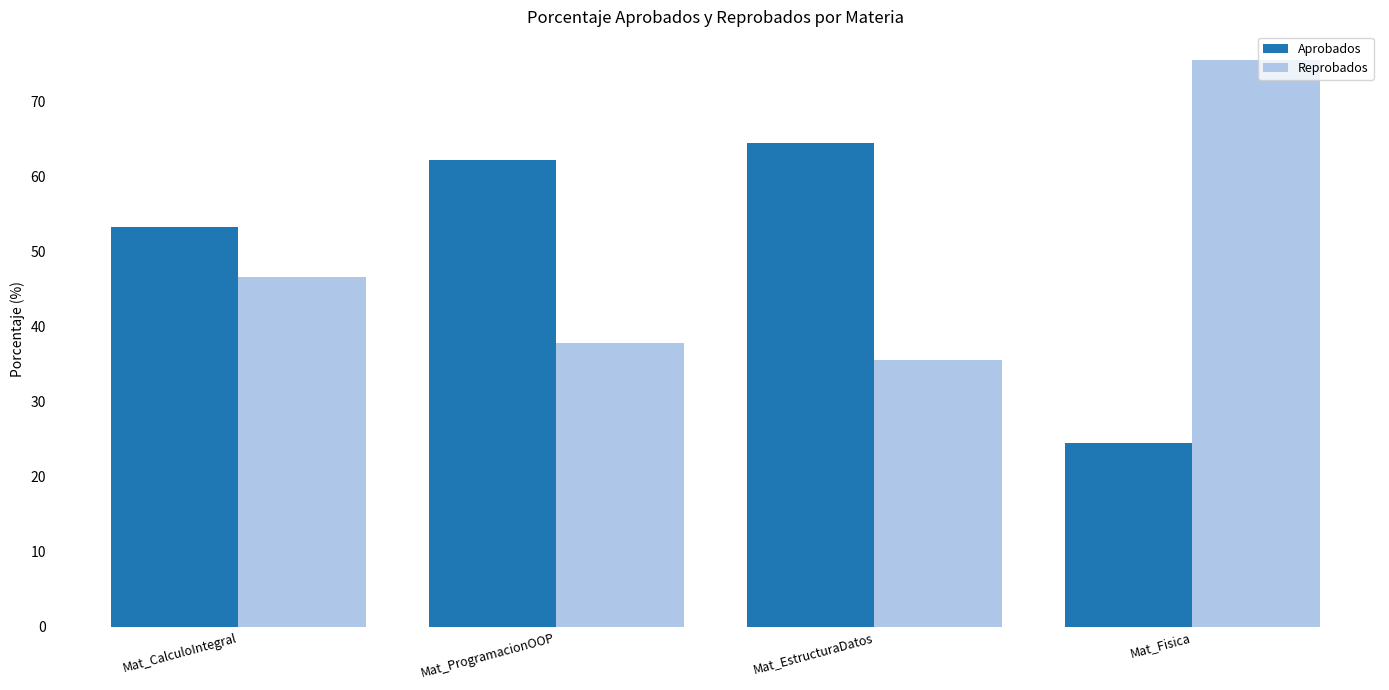

What is the difference between the second highest and second lowest values in the Aprobados series?

8.9